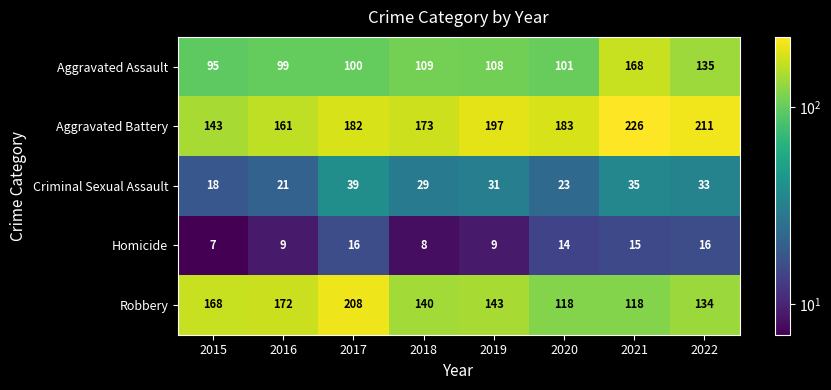

Where is Aggravated Battery nearest to the value 184?

2020